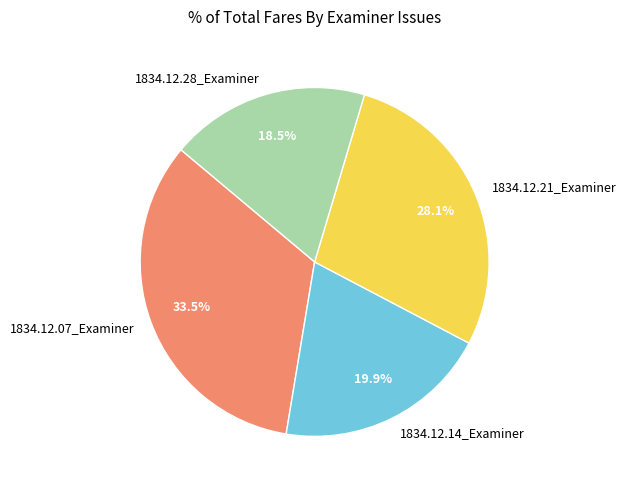

Which slice is the largest?

1834.12.07_Examiner